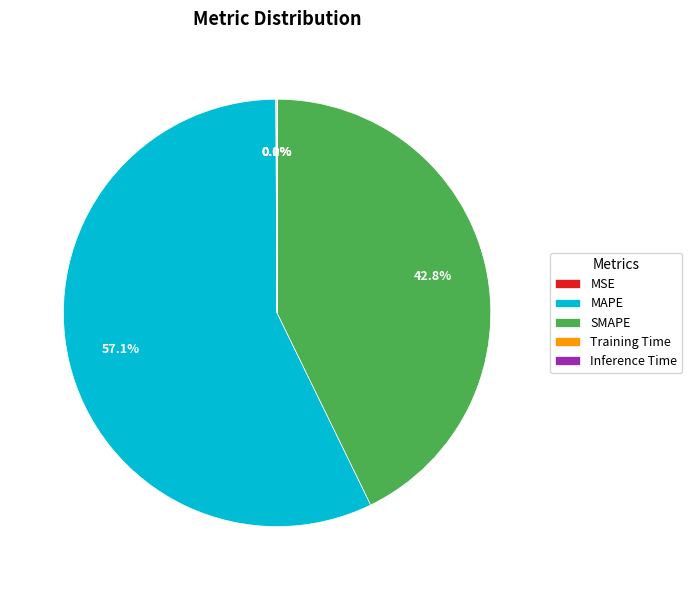

What is the largest slice in the pie chart?

MAPE